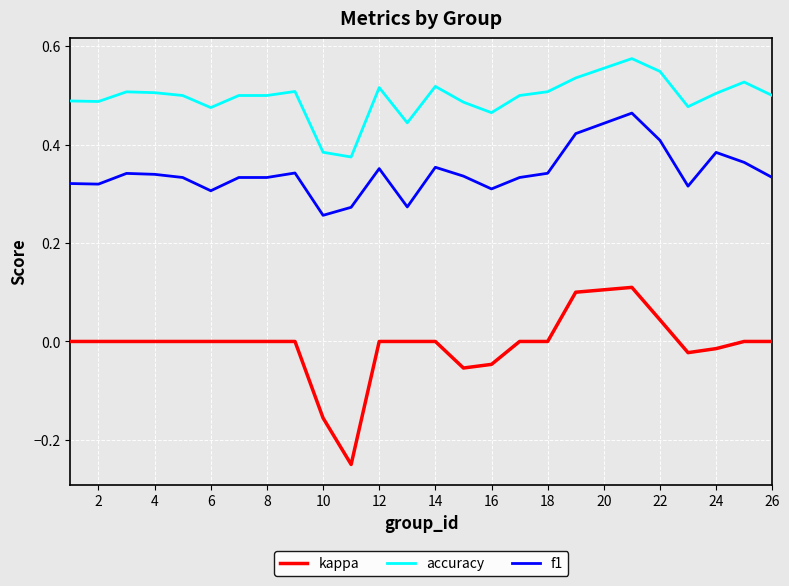

What is the difference between the maximum and second lowest values in the accuracy series?

0.2